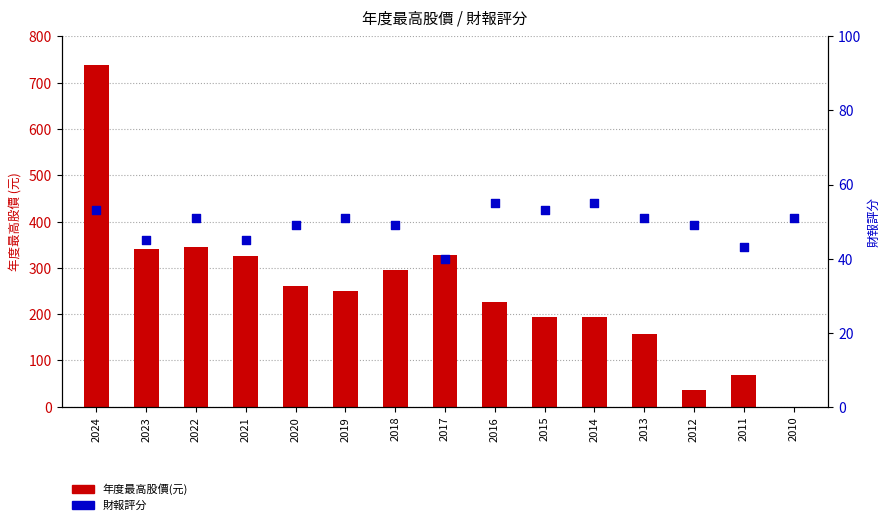

At how many categories does at least one series exceed 30?

15